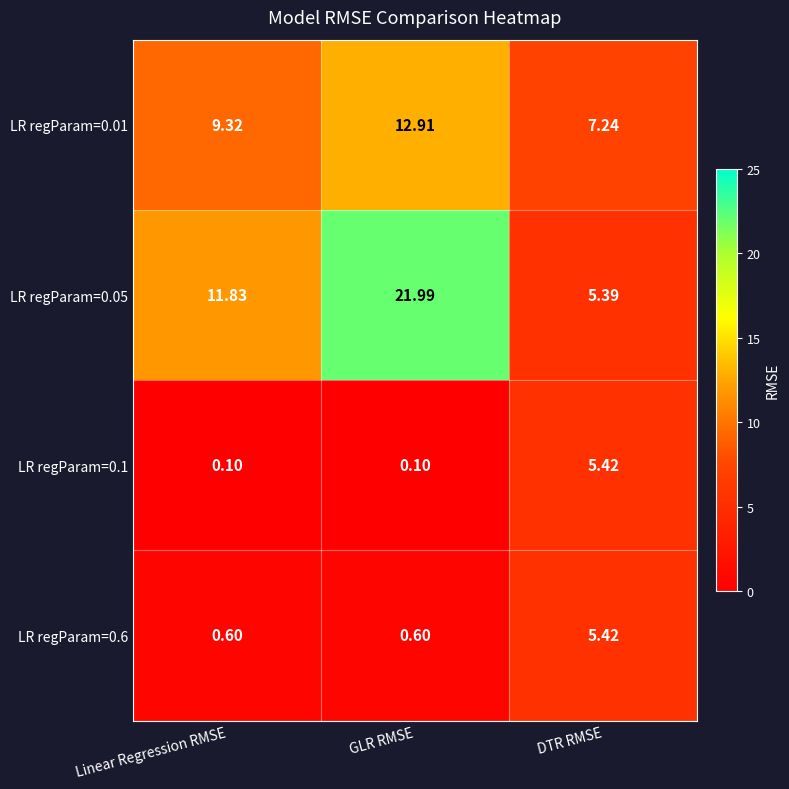

At which label does LR regParam=0.6 reach its peak?

DTR RMSE